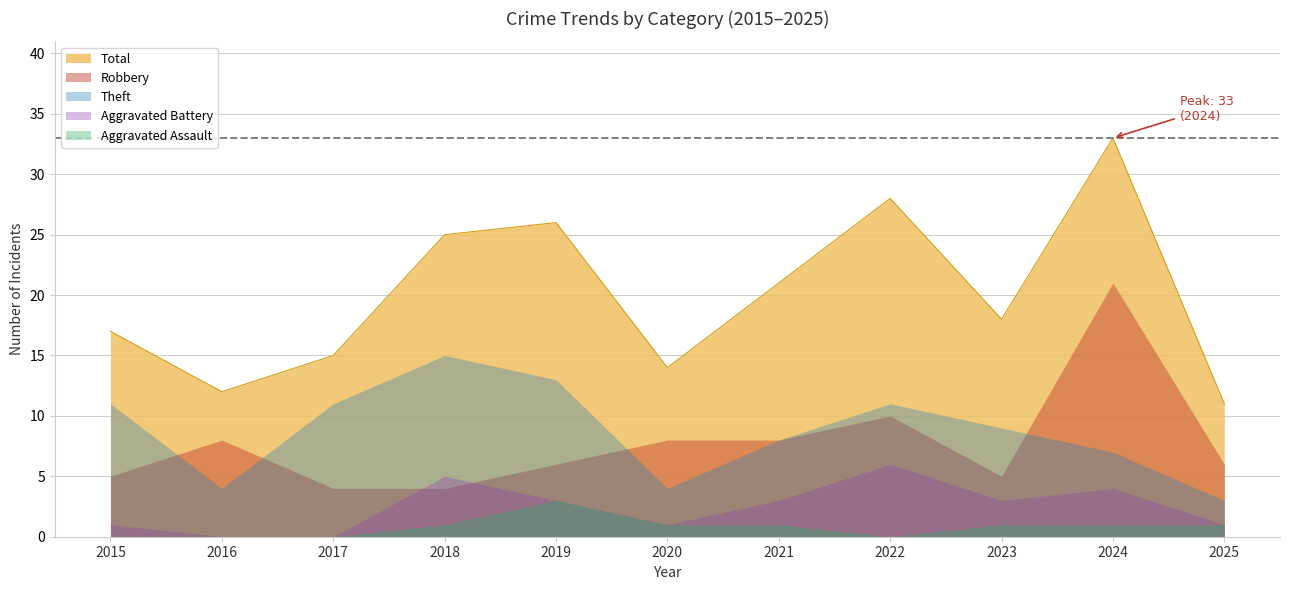

True or false: Aggravated Assault and Total cross at least once.

False